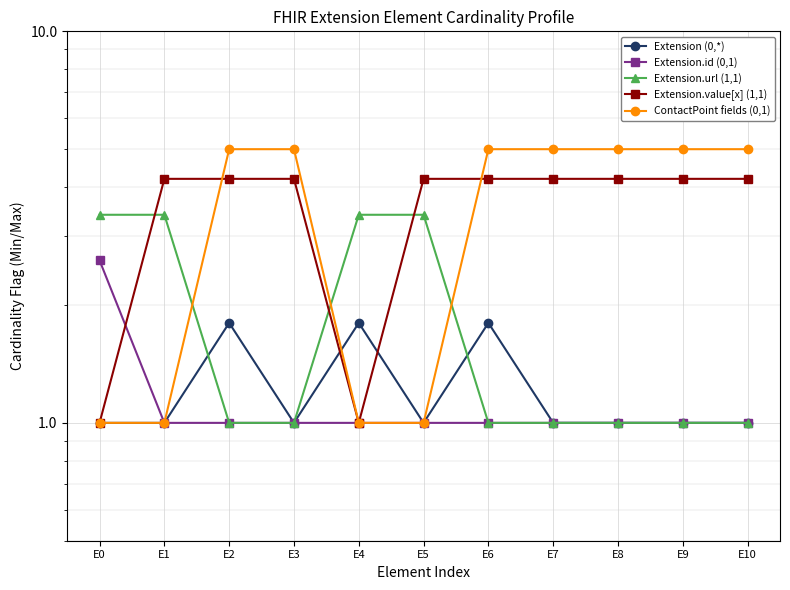

Which has a higher value, E7 or E9?

E7